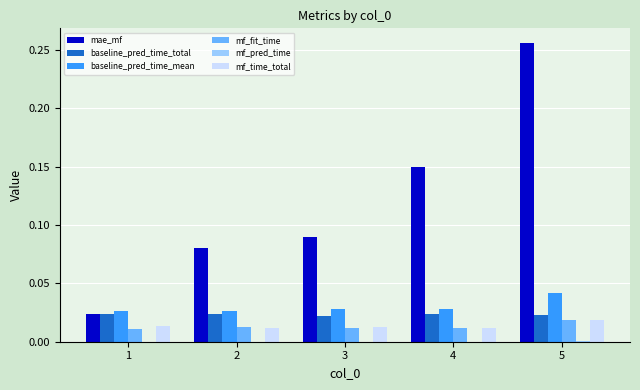

Which category has the highest value in the mf_fit_time series?

5